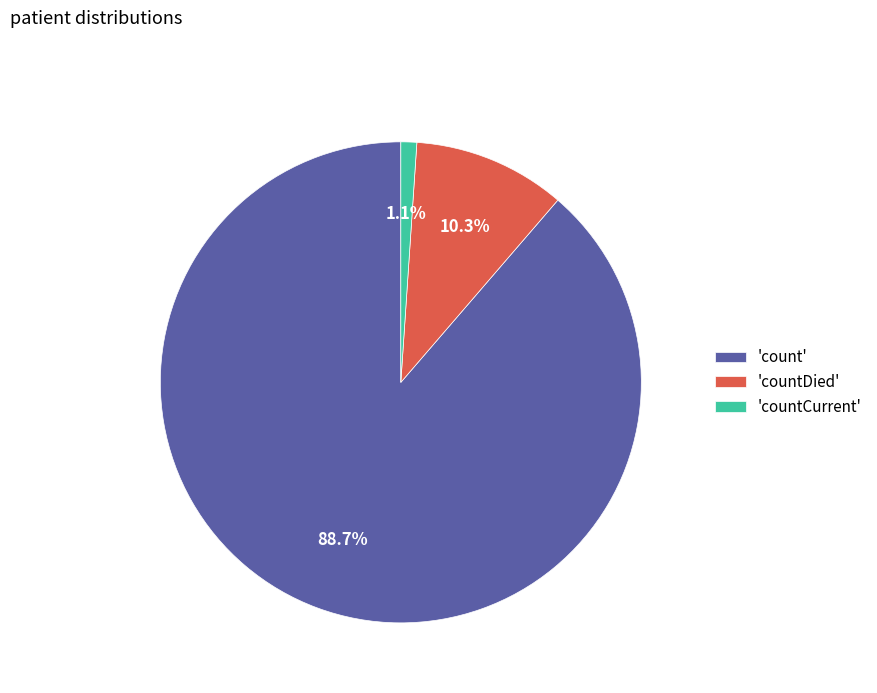

How many segments does this pie chart have?

3